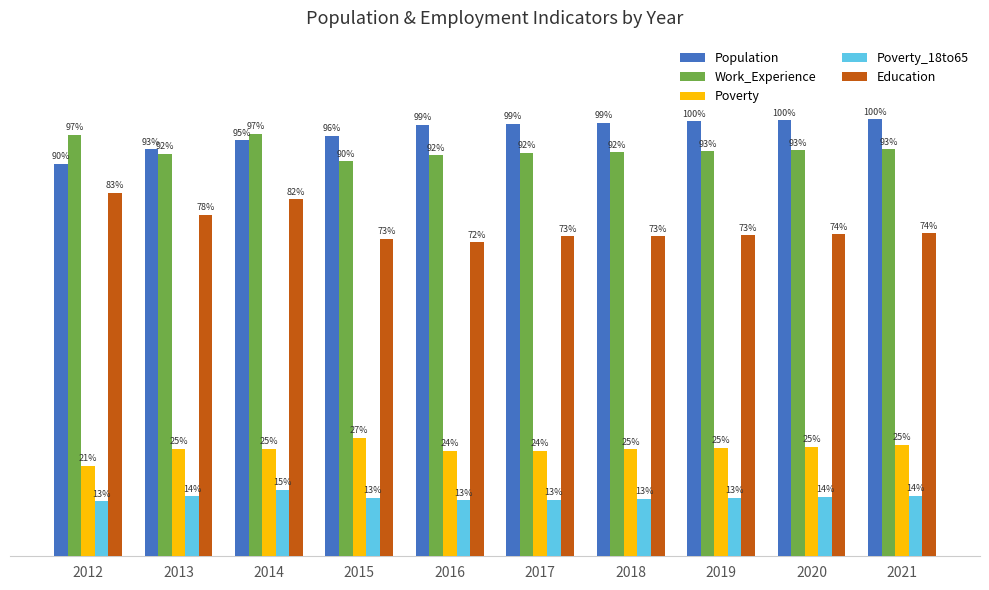

Rank the series at 2018 from highest to lowest value.

Population, Work_Experience, Education, Poverty, Poverty_18to65